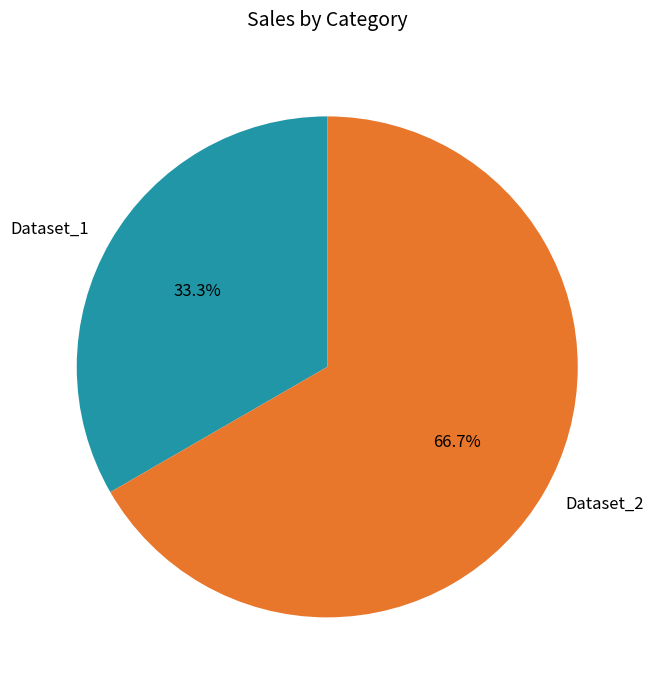

How much of the chart is everything except Dataset_2?

33.3%